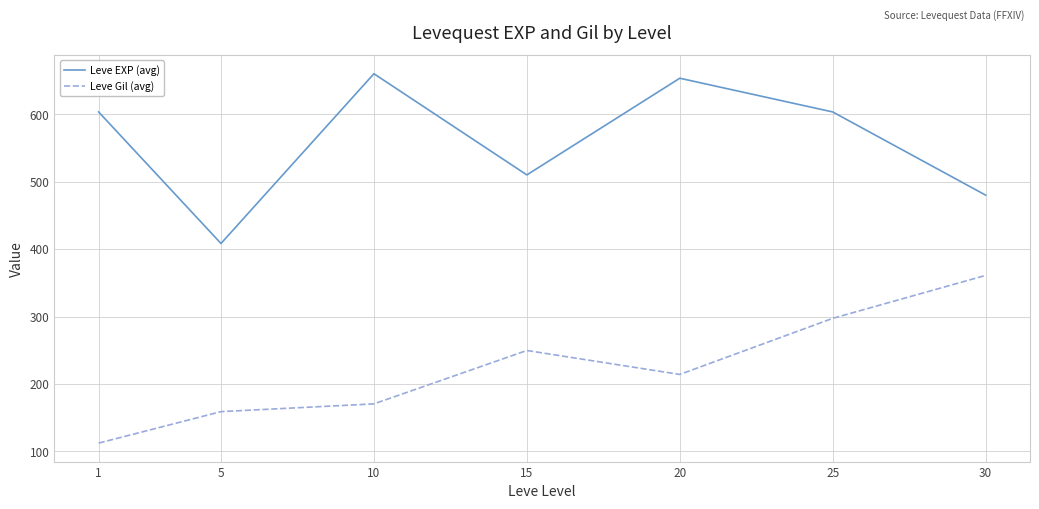

Is the value of Leve EXP (avg) at 25 greater than the value of Leve Gil (avg) at 25?

Yes